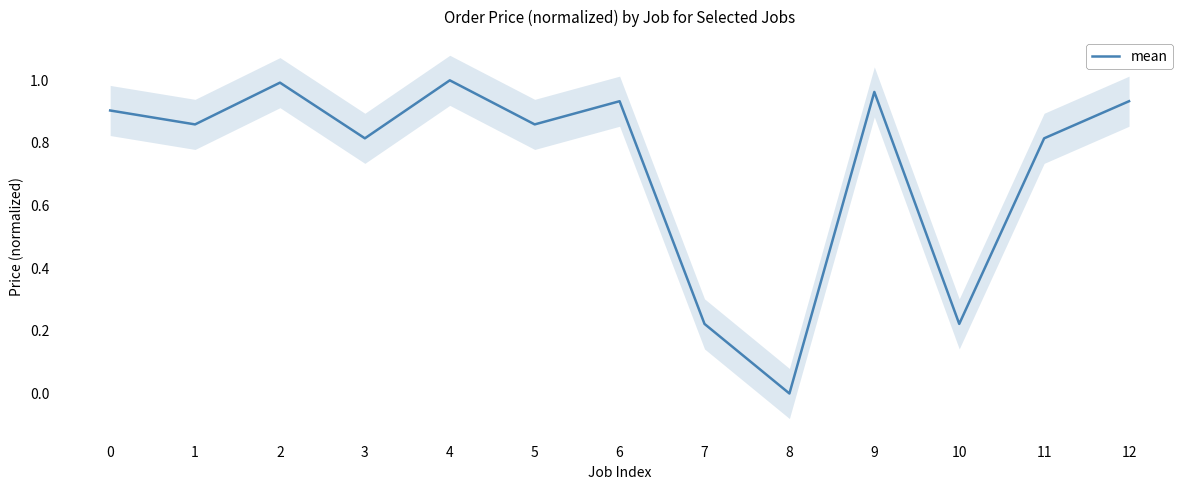

List the labels in order of value, largest first.

4, 2, 9, 6, 12, 0, 1, 5, 3, 11, 7, 10, 8